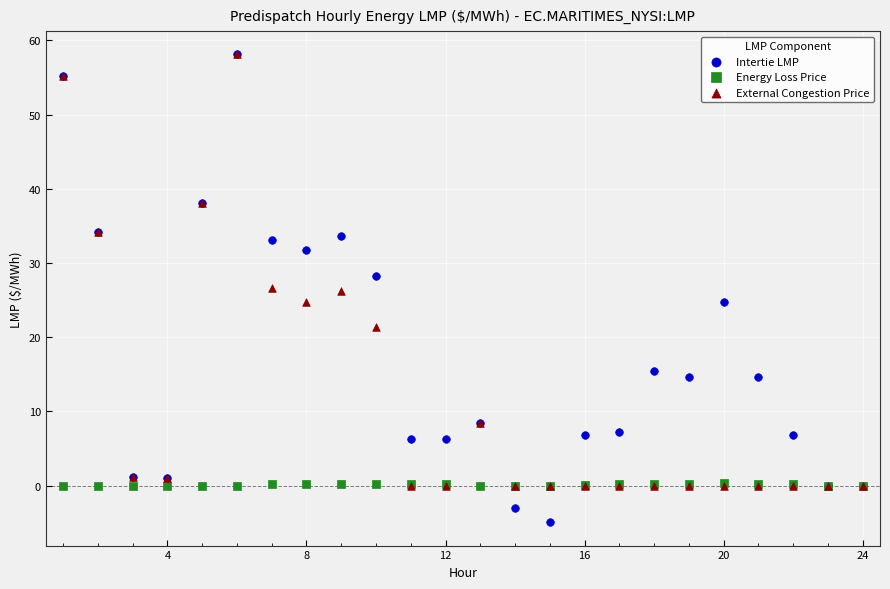

Which series contains the lowest Y value?

Intertie LMP